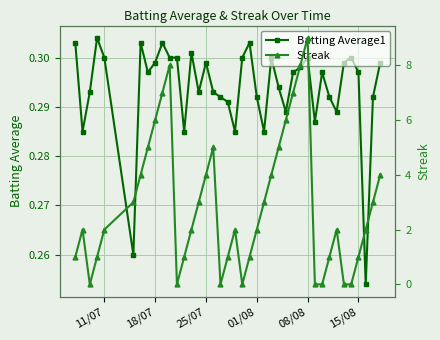

Count the Batting Average1 values in the range 0 to 1.

40